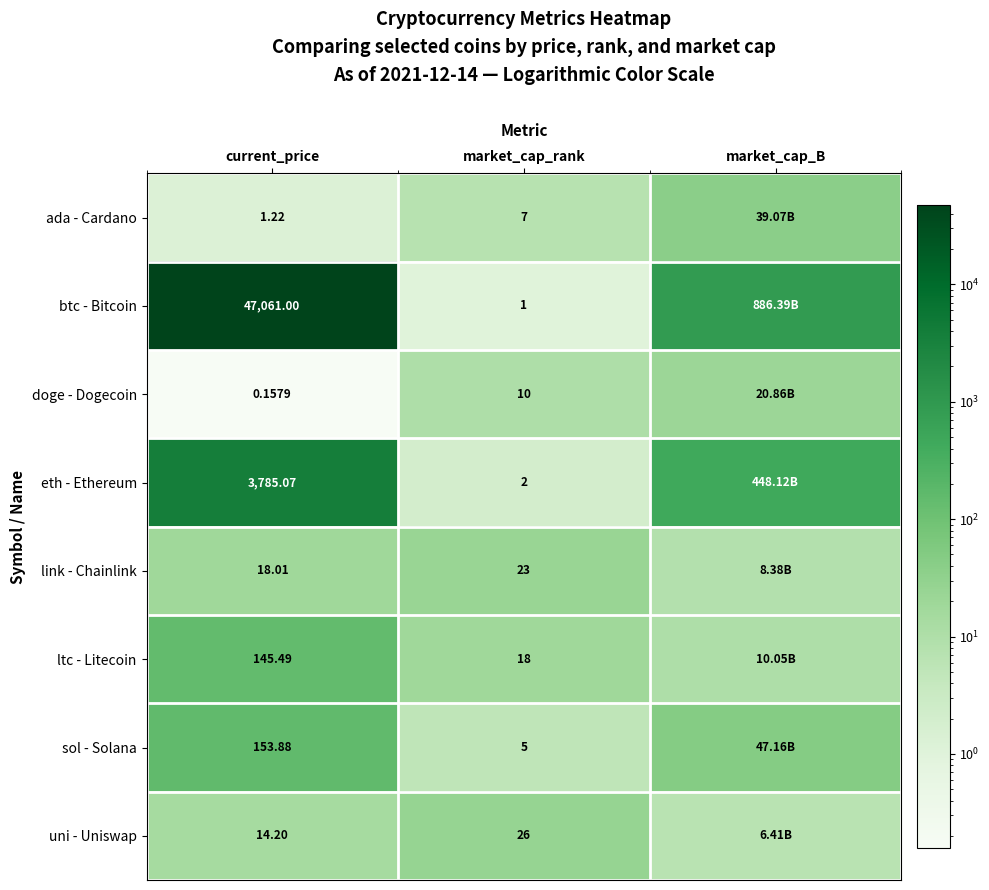

At how many categories does at least one series exceed 2798?

1